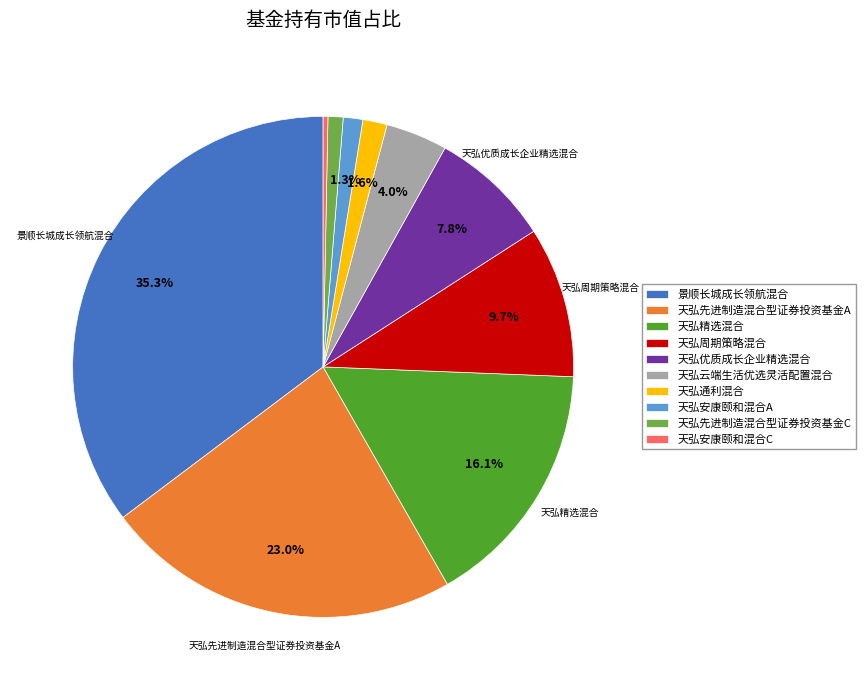

Combined, what portion of the pie is 天弘先进制造混合型证券投资基金A and 天弘精选混合?

39.1%